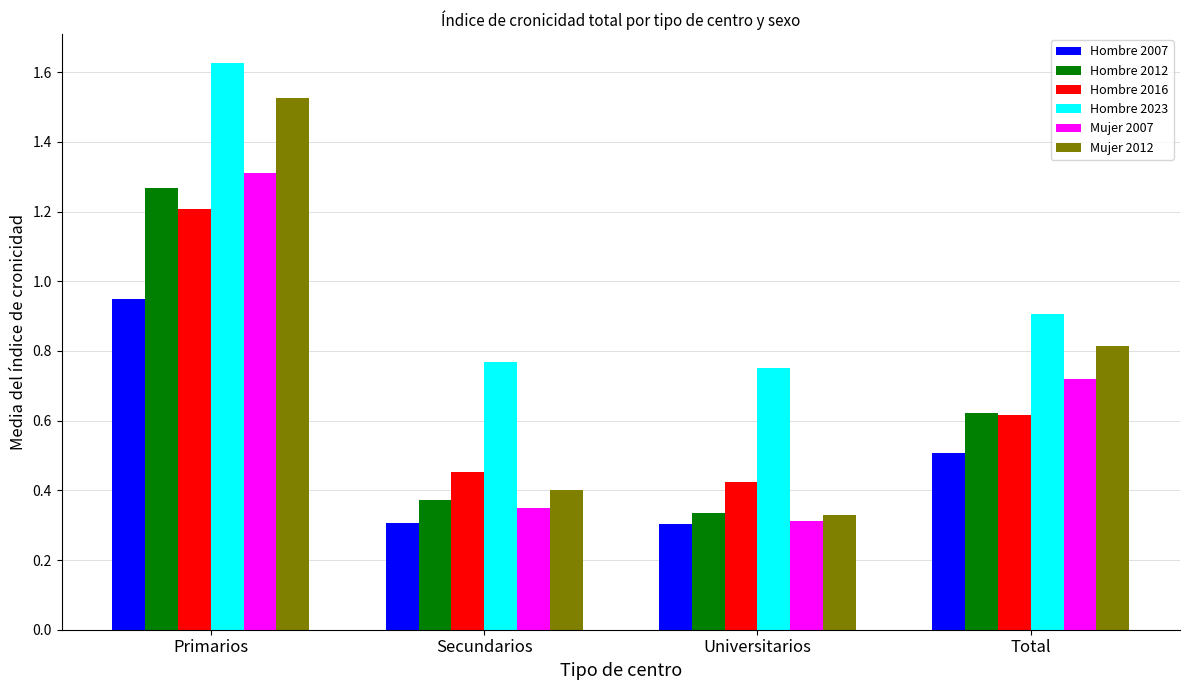

How many categories are shown in the chart?

4